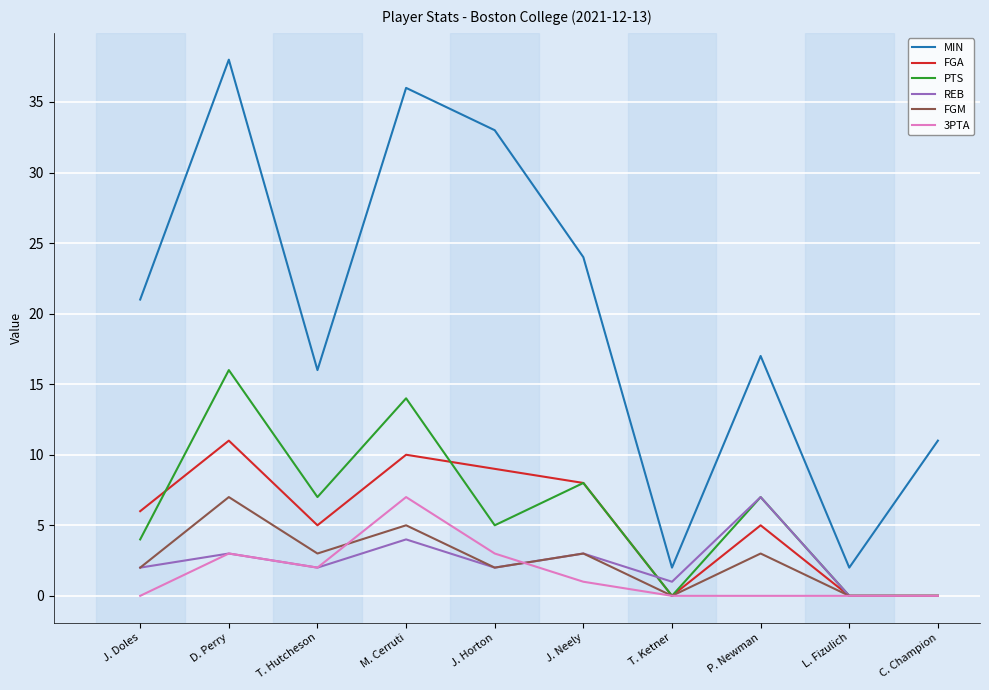

What is the greatest value displayed?

38